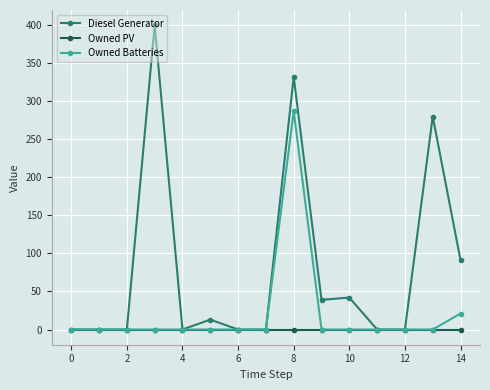

Reading left to right, what are all the values shown in this chart?

Diesel Generator: 0	0	0	400	0	13	0	0	332	39	42	0	0	280	91
Owned PV: 0	0	0	0	0	0	0	0	0	0	0	0	0	0	0
Owned Batteries: 0	0	0	0	0	0	0	0	287	0	0	0	0	0	21